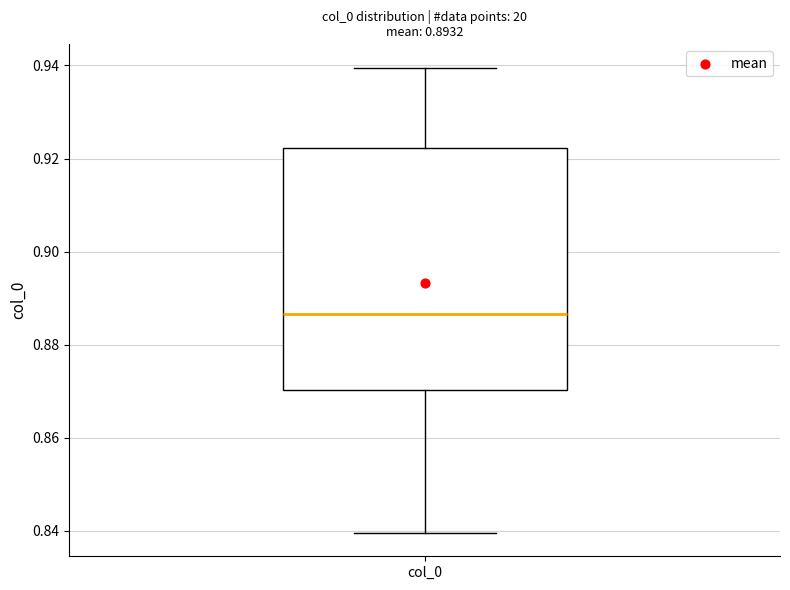

Transcribe this box plot: give where the median line is, the range the box spans, and where the two whiskers end, as read against the y-axis. The values are not printed on the chart, so give them approximately, as read against the axis.

median 0.886, box 0.870 to 0.922, whiskers 0.840 to 0.940